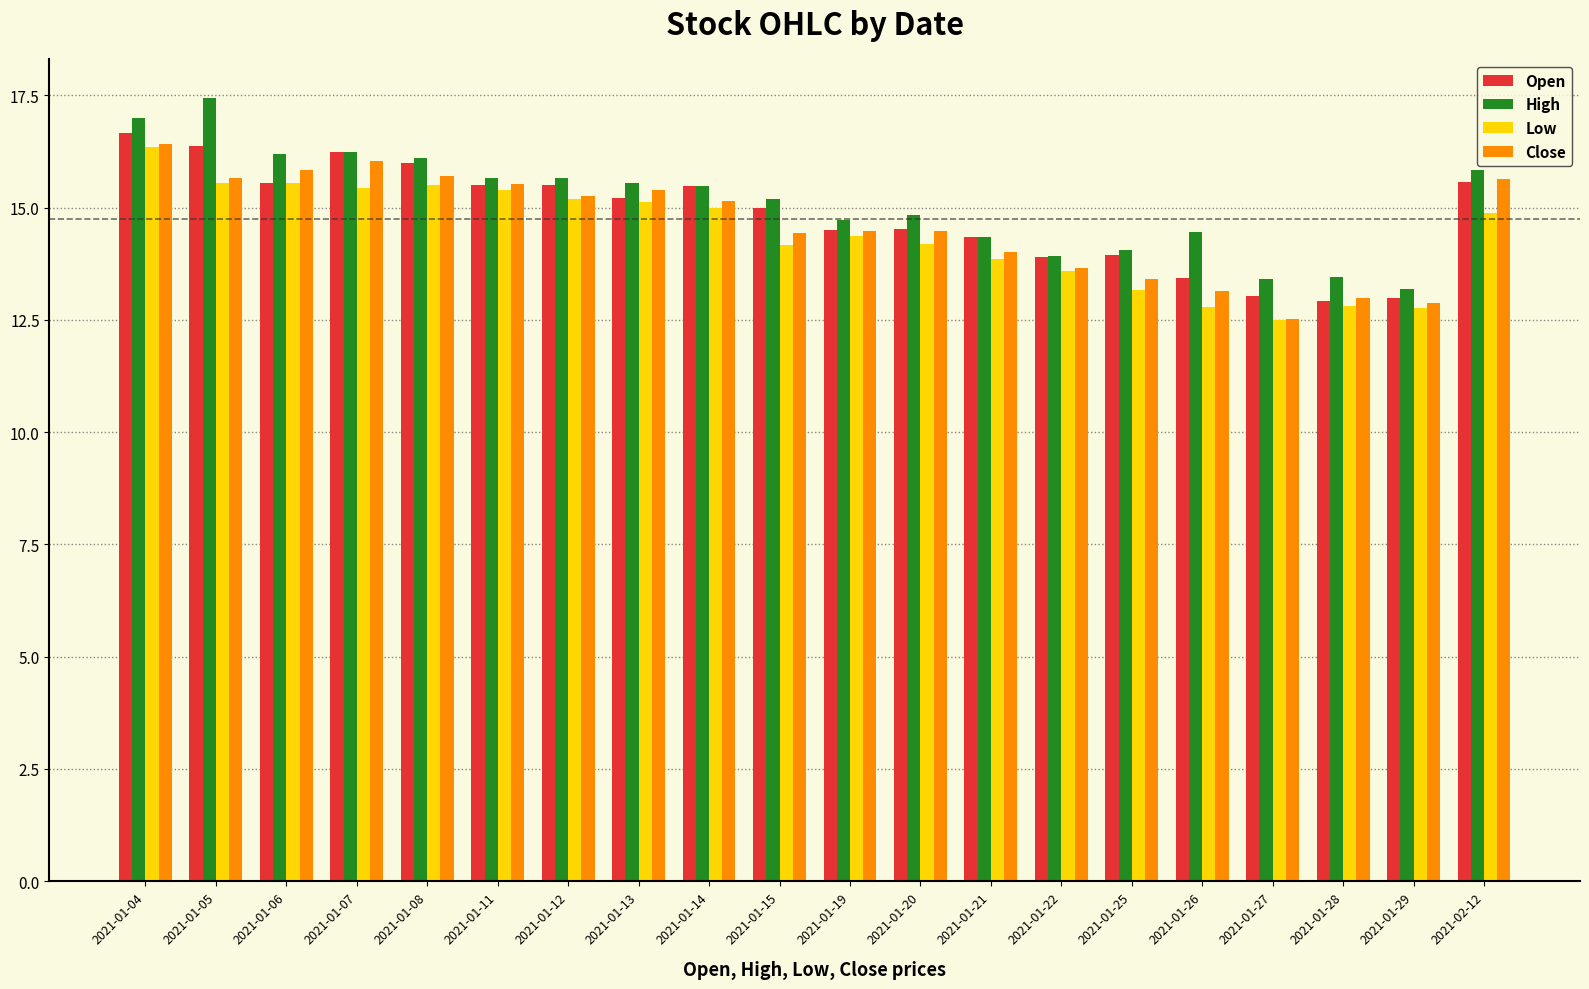

Where is Close nearest to the value 14?

2021-01-21